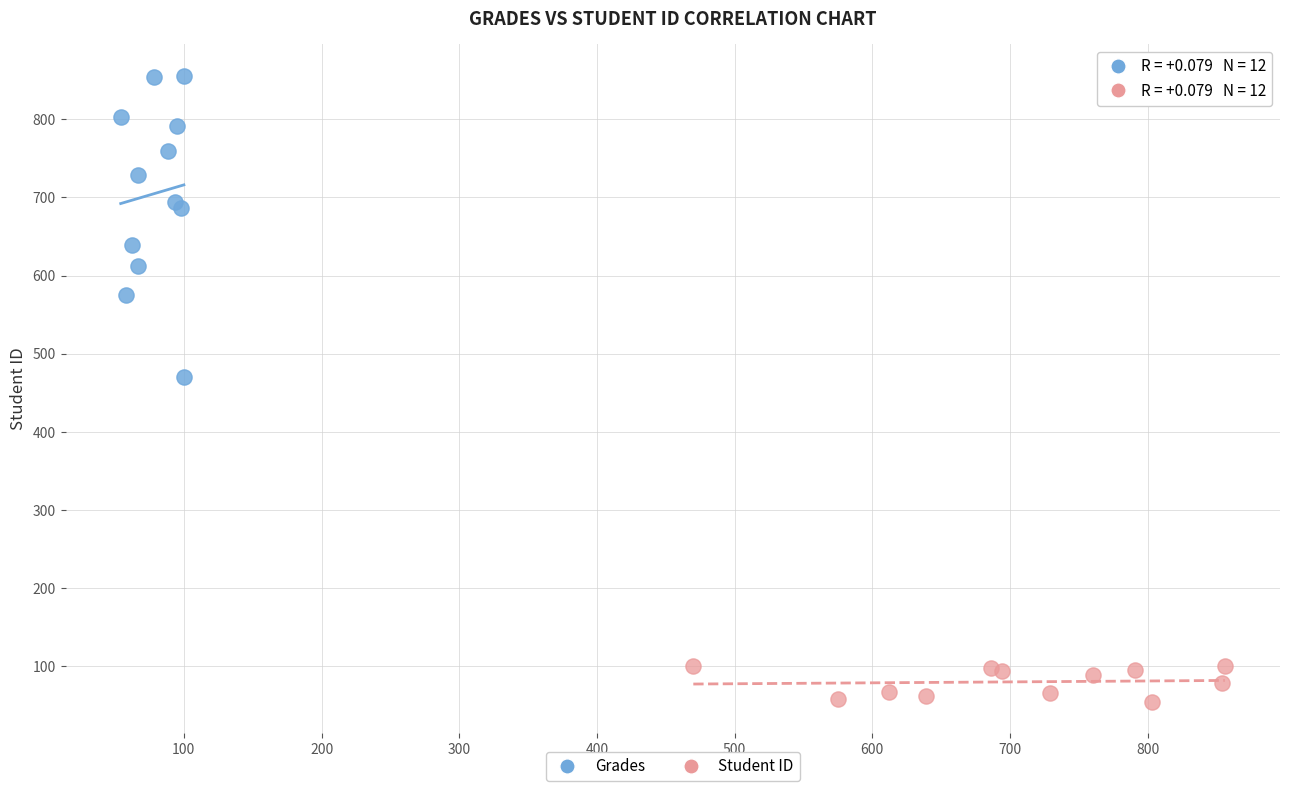

Which series reaches the minimum Y coordinate?

Student ID